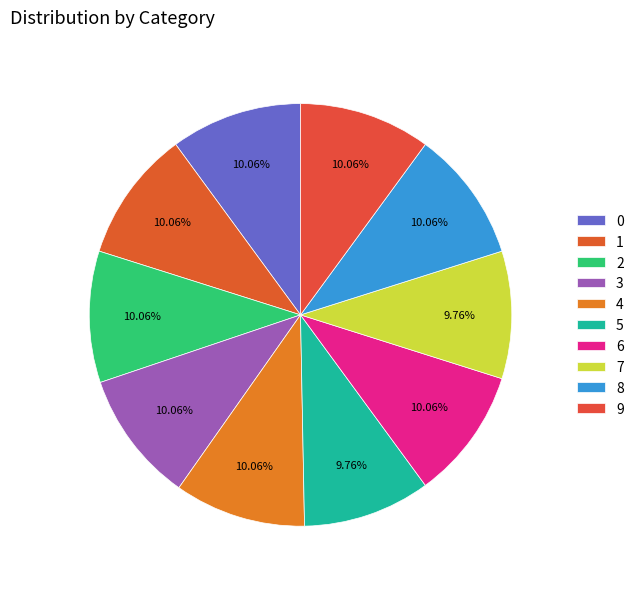

Is there any slice that represents more than half of the pie?

No